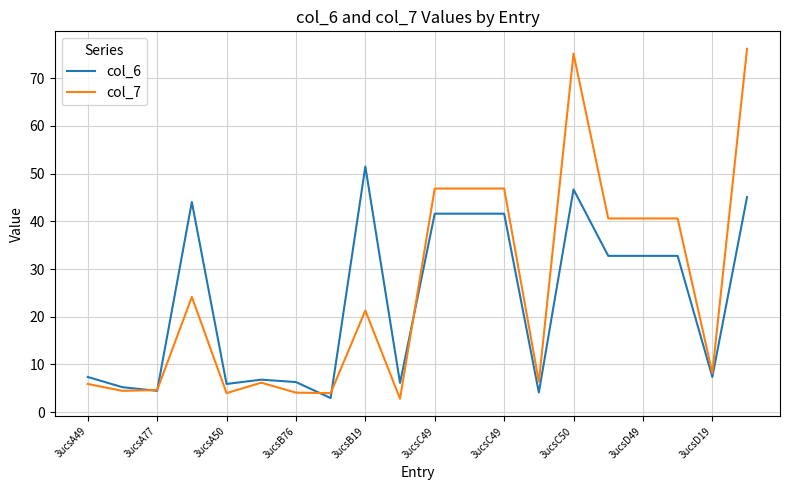

True or false: col_7 has more than 2 points higher than both neighbors.

True